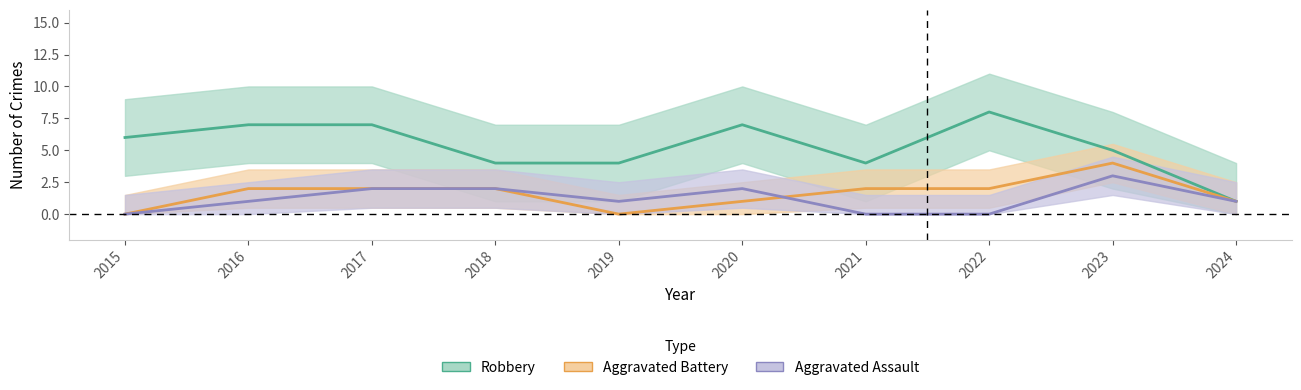

True or false: Aggravated Battery and Robbery intersect in this chart.

False